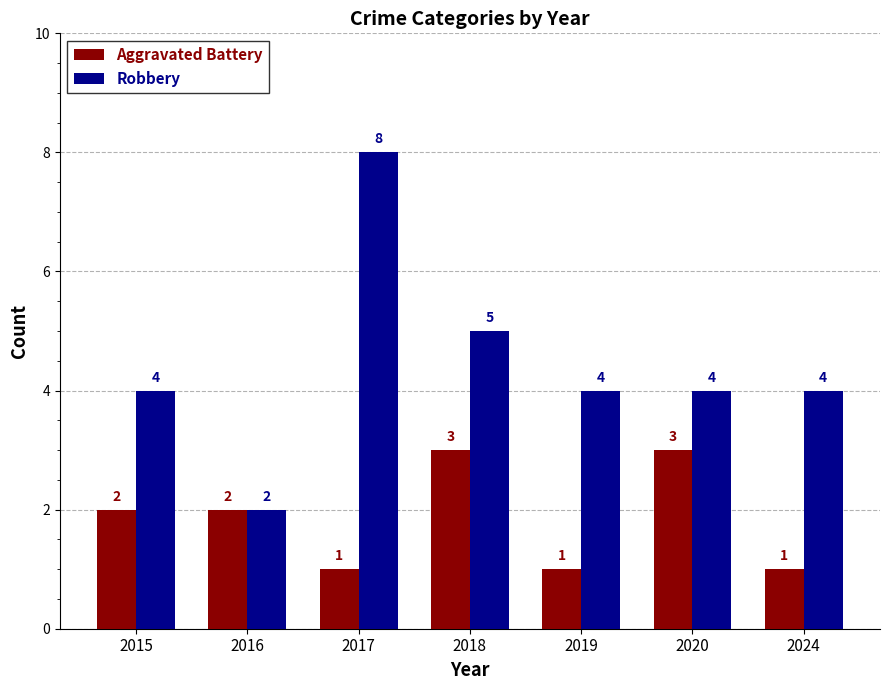

What is the approximate value of Robbery at 2019?

4